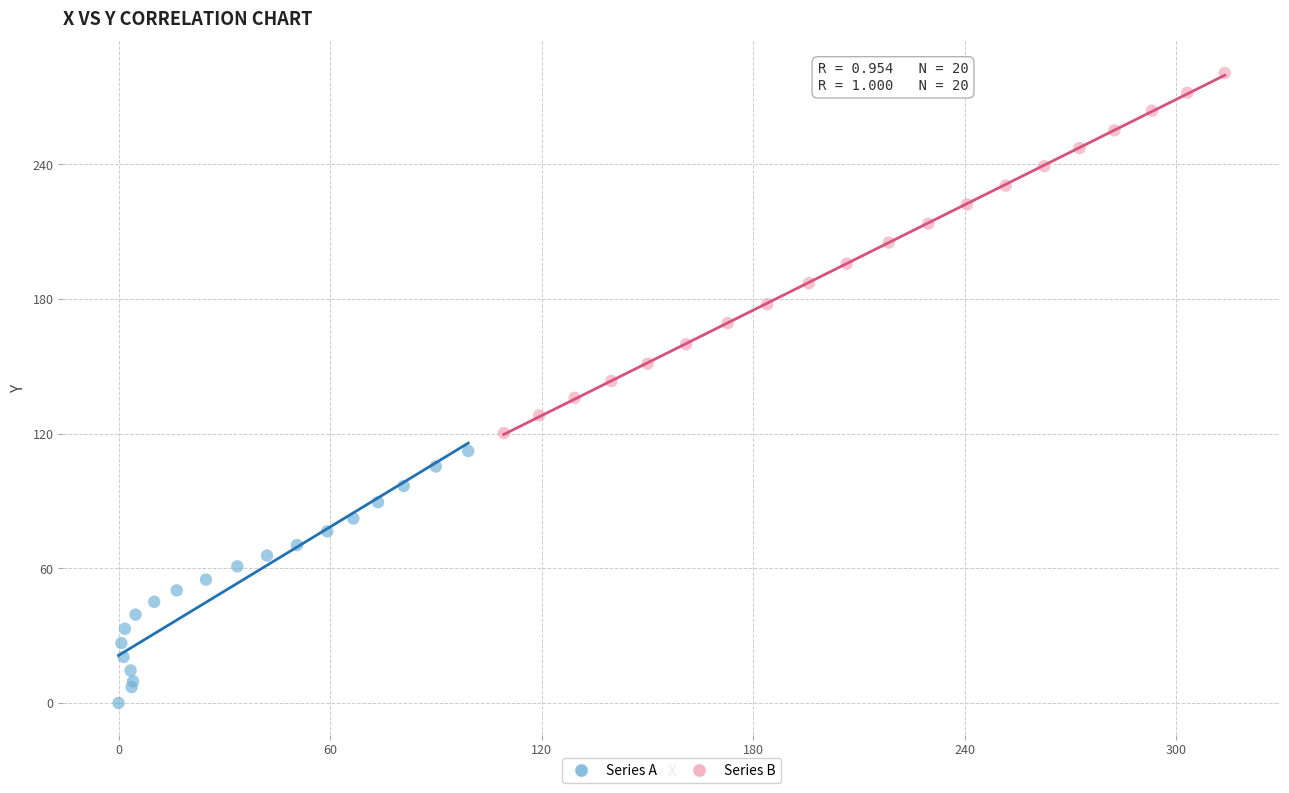

Which series has the largest Y range (max minus min)?

Series B